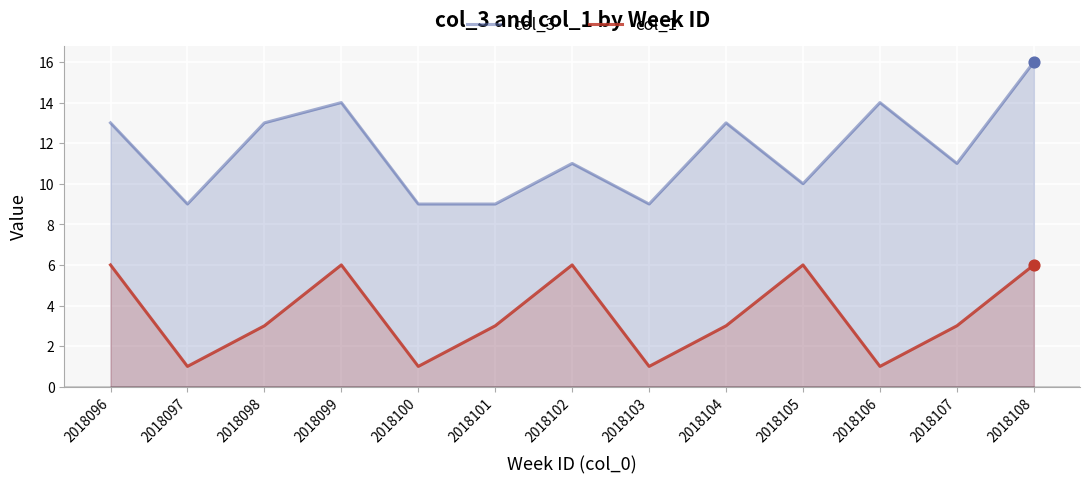

What is the total value across all series at 2018104?

16